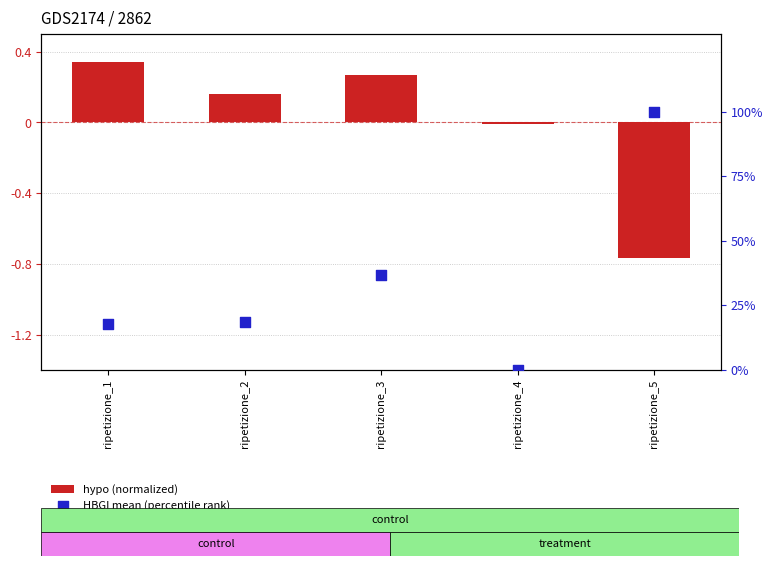

At how many categories does at least one series exceed 0?

4